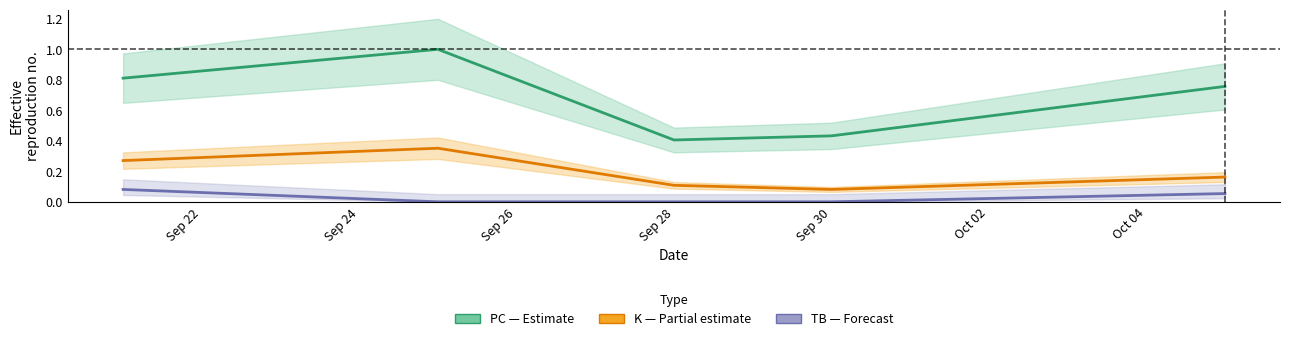

How many values in TB (Forecast) are above zero?

2